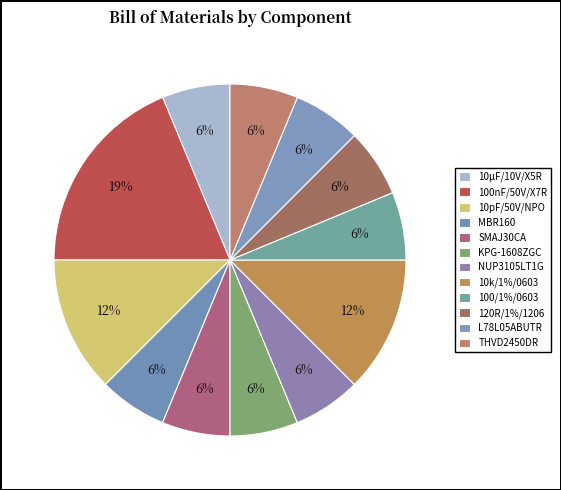

How many segments does this pie chart have?

12